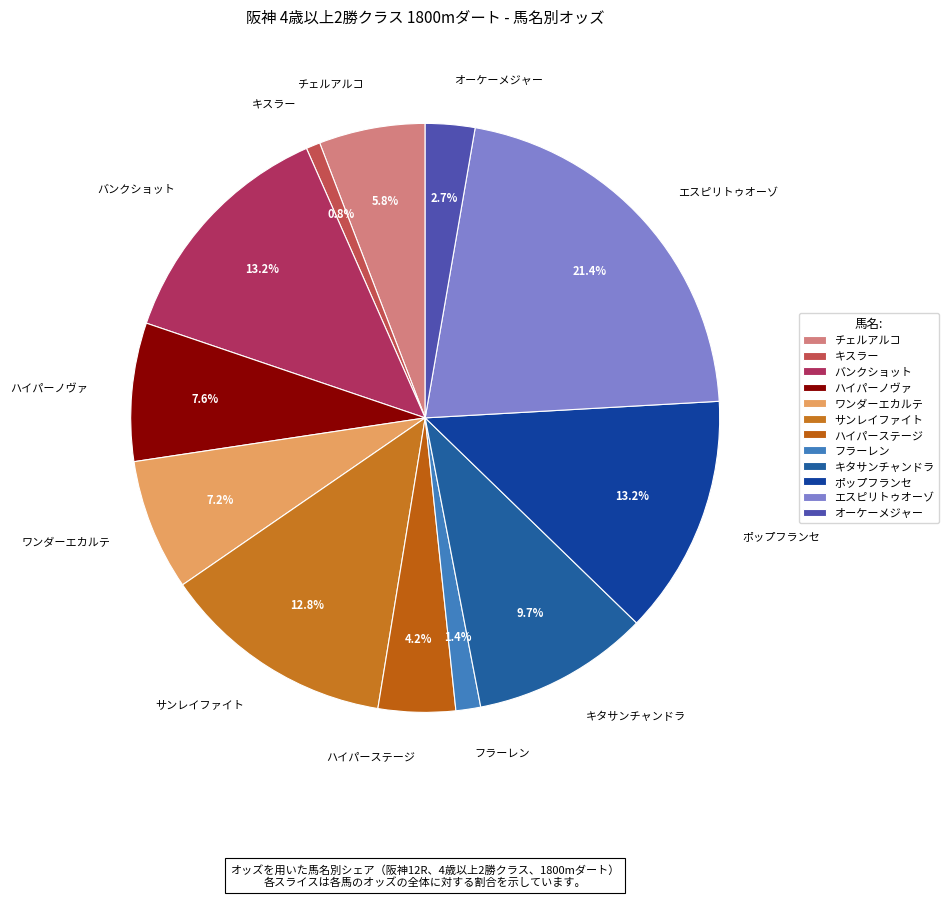

To the nearest percent, what is the average slice percentage?

8%